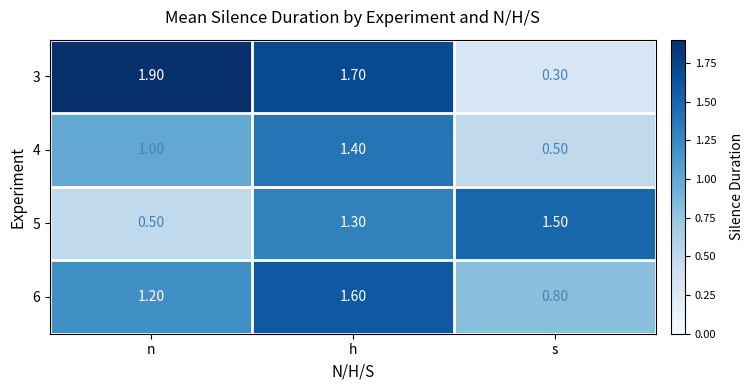

At which label is 5 closest to 1?

h